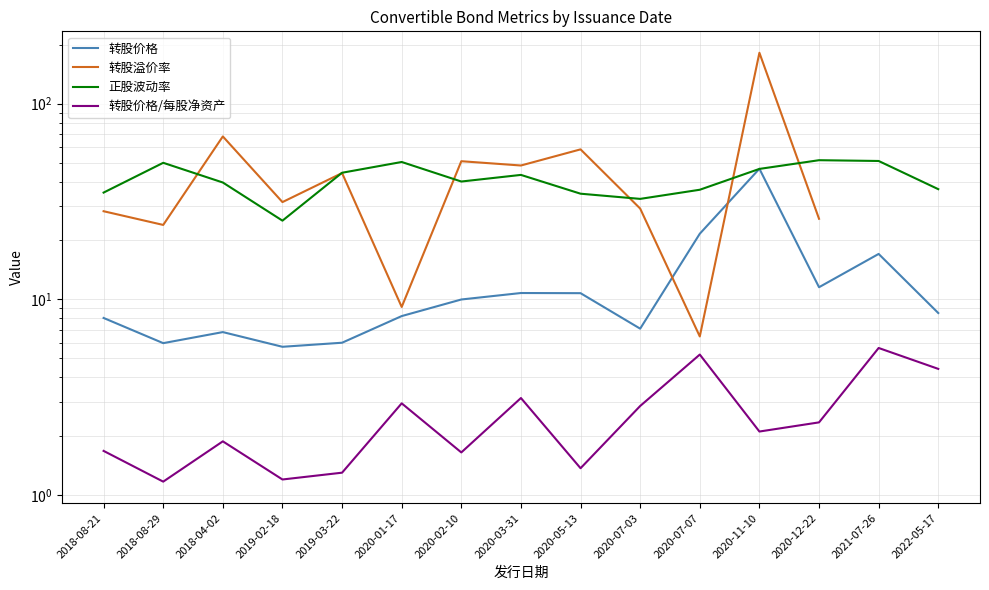

What is the difference between the 正股波动率 values at 2018-08-21 and 2020-07-03?

2.5